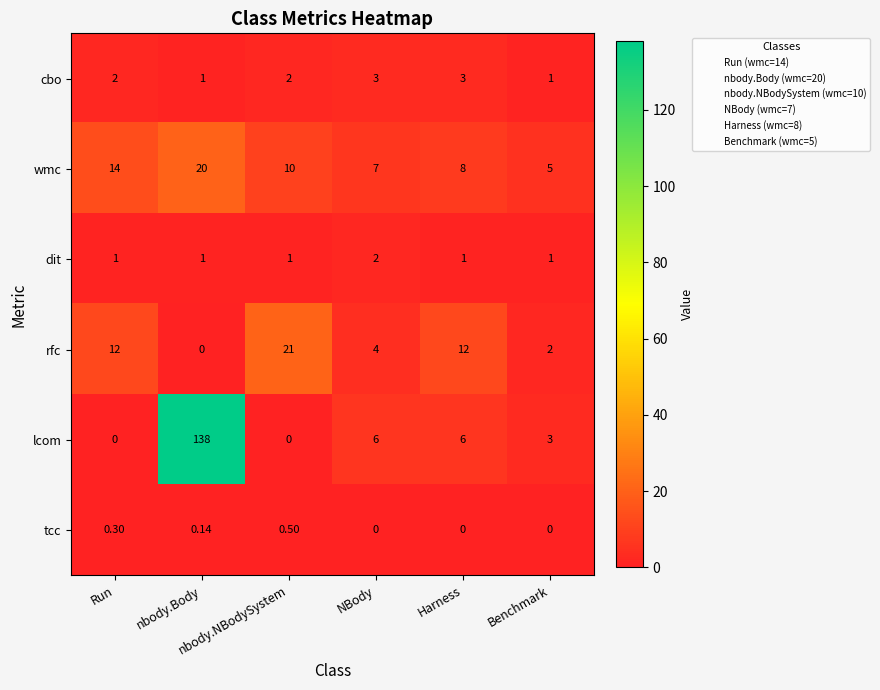

What is the difference between the highest and lowest values at Harness?

12.0